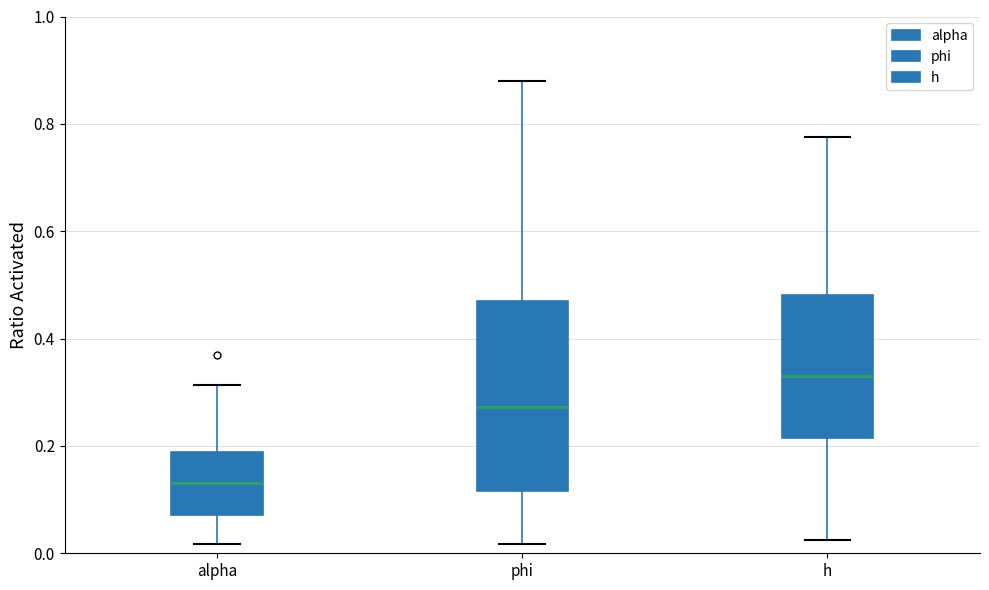

Which box's median line is the highest?

h